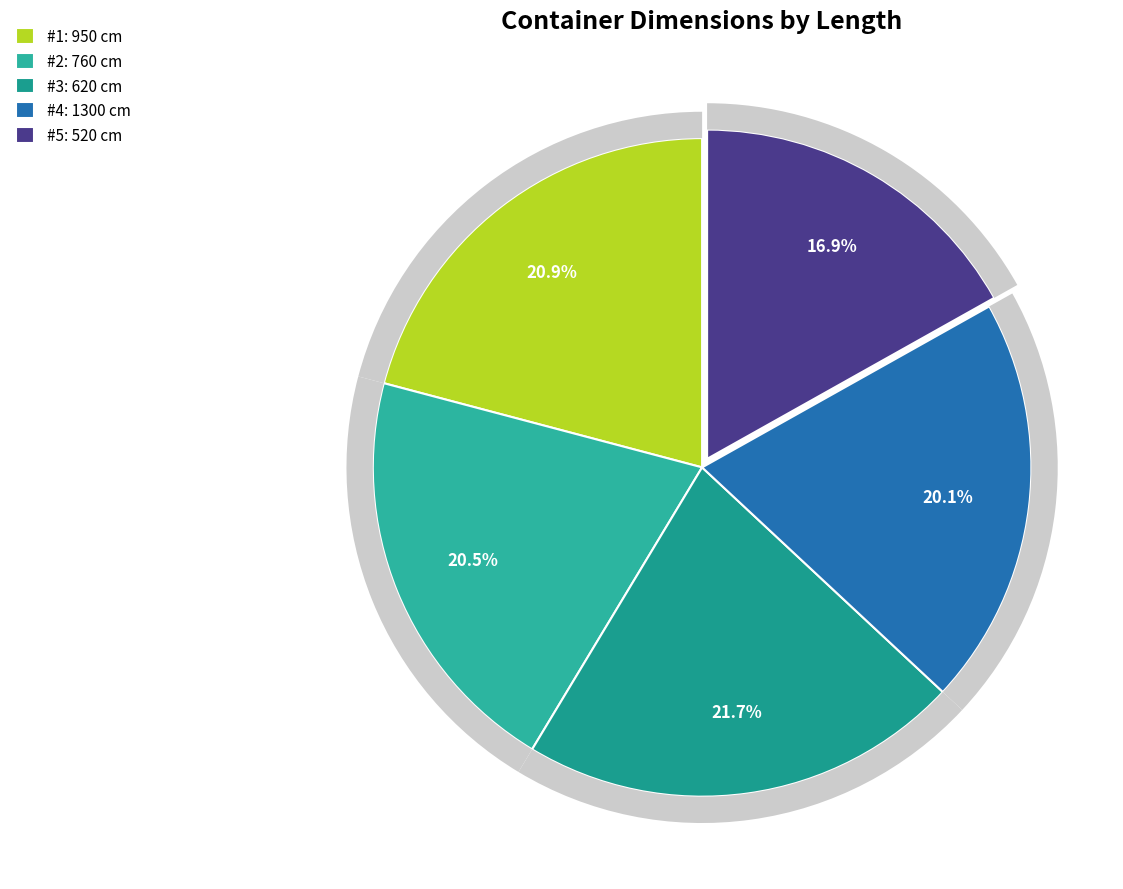

True or false: 950 accounts for 6% of the total.

False